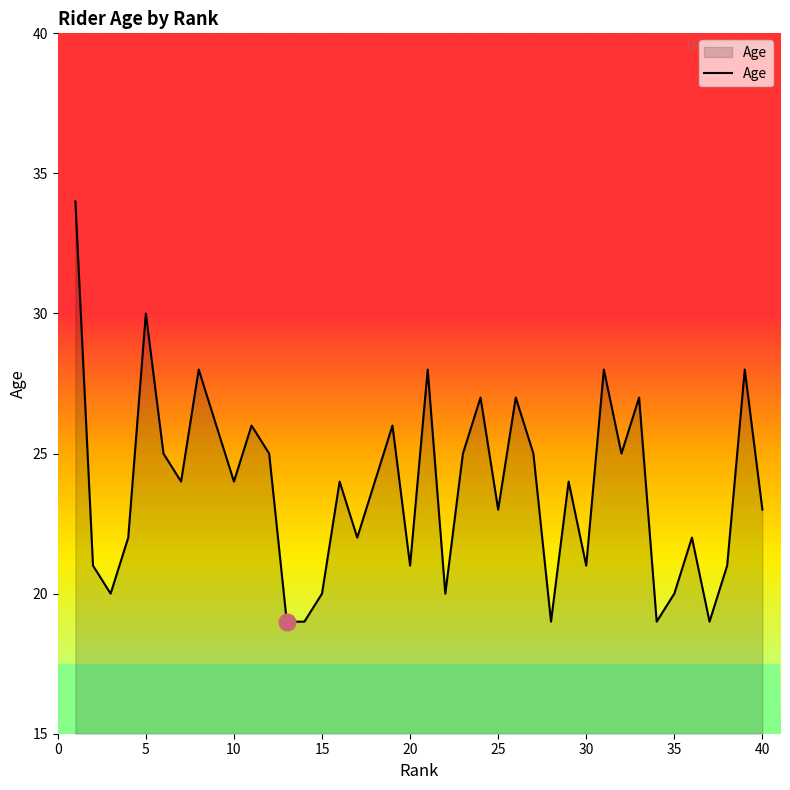

What is the maximum value shown in the chart?

34